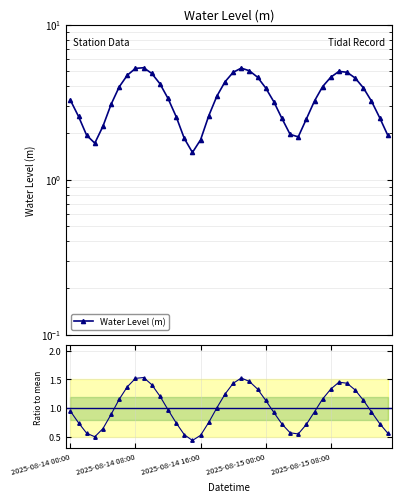

What is the average value of the Ratio to mean series?

1.0